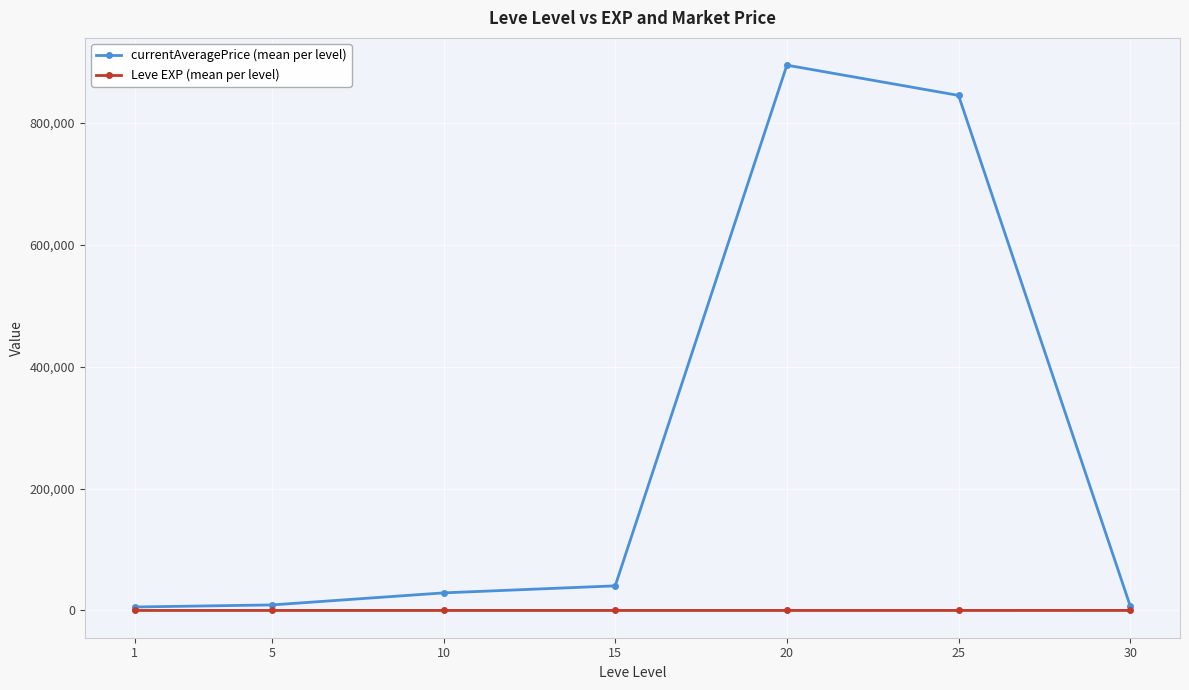

How many lines are shown in the chart?

2